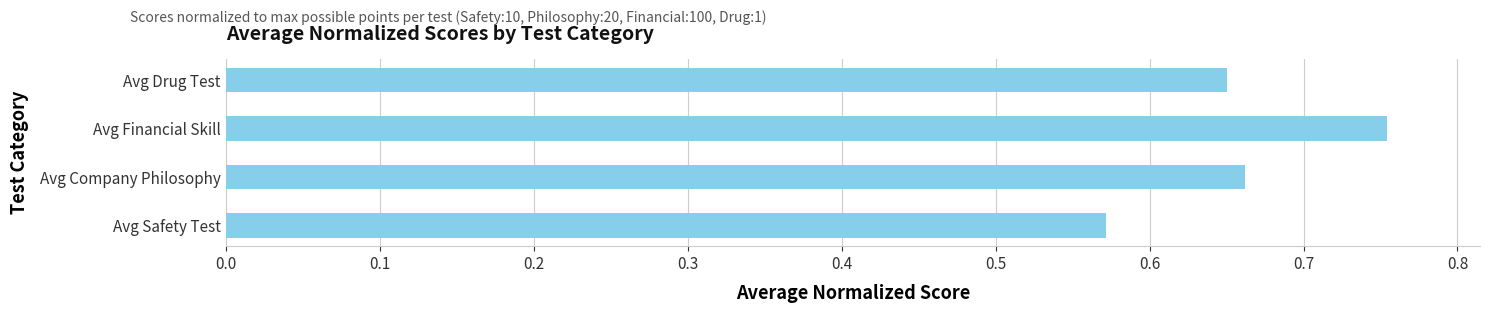

At which category does the chart reach its peak across all series?

Avg Financial Skill